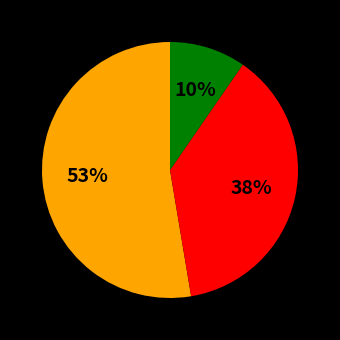

To the nearest percent, what is the difference between the largest and smallest slice percentages?

43%